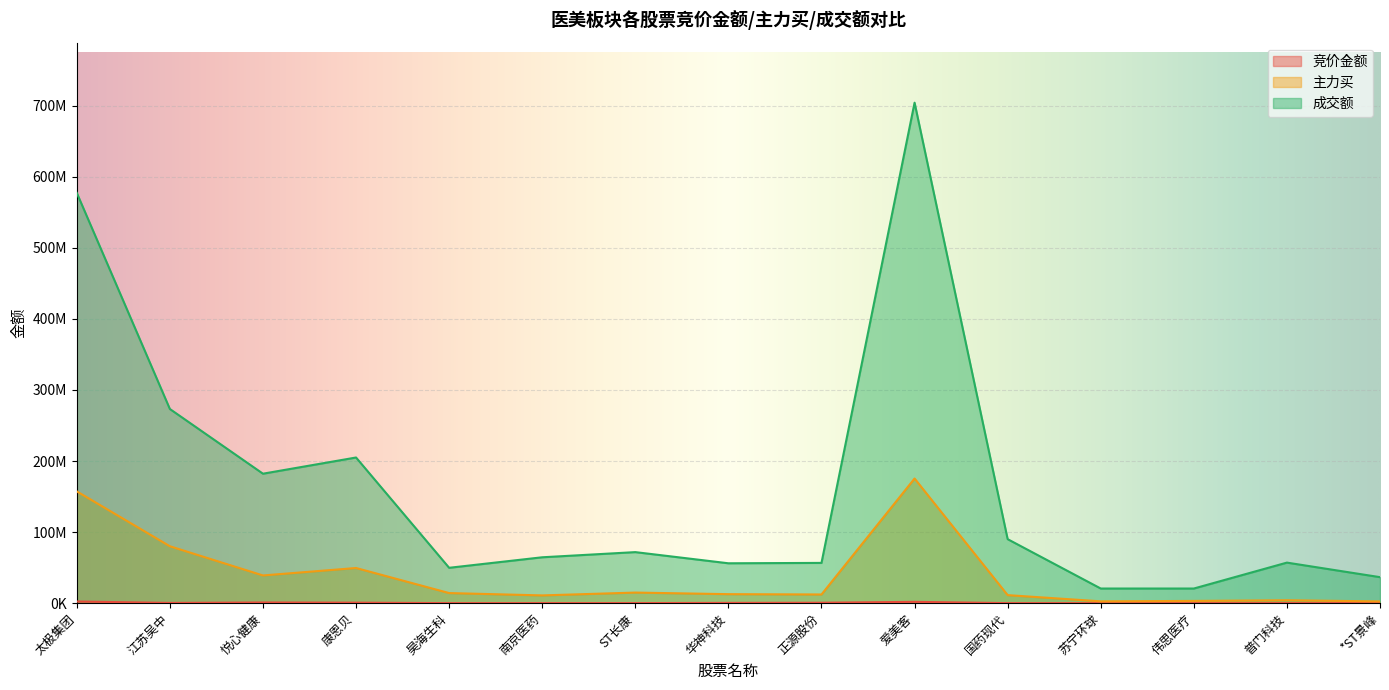

At which category is the sum across all series the highest?

爱美客